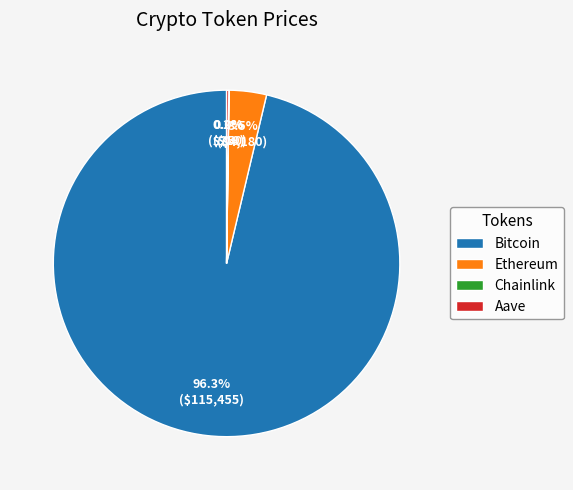

Is there a majority slice in this chart?

Yes